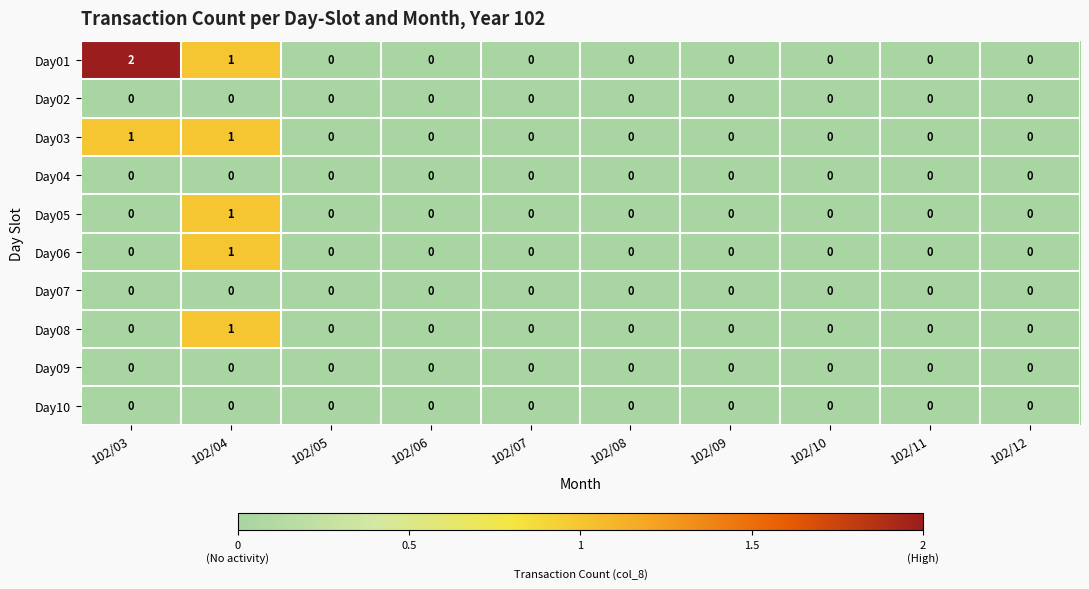

Is it true that Day09 equals 0 at 102/12?

True